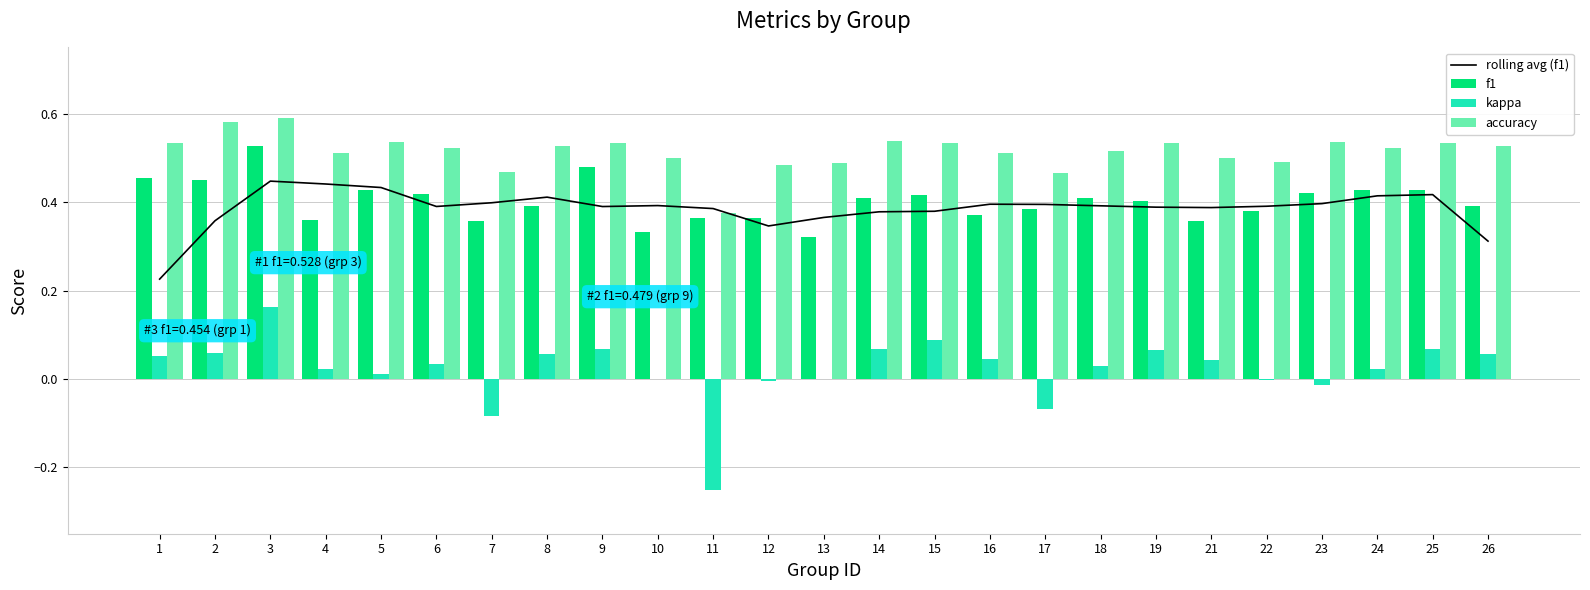

How many series are shown in this chart?

4